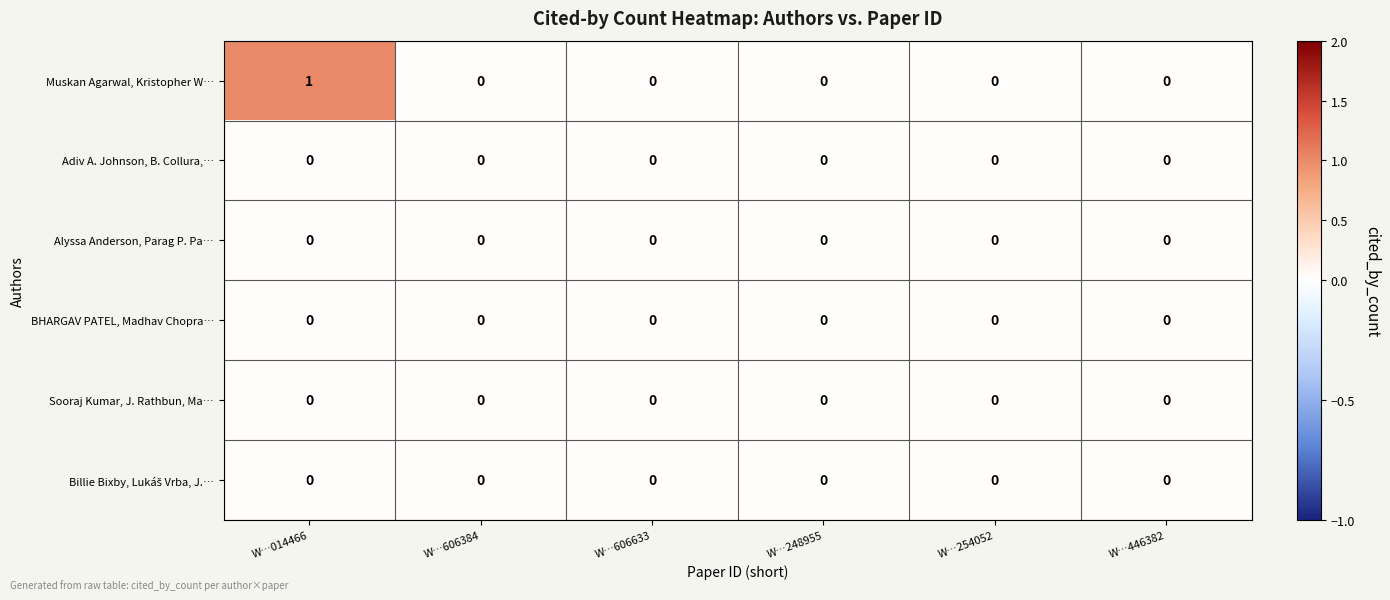

Count the number of categories in the chart.

6